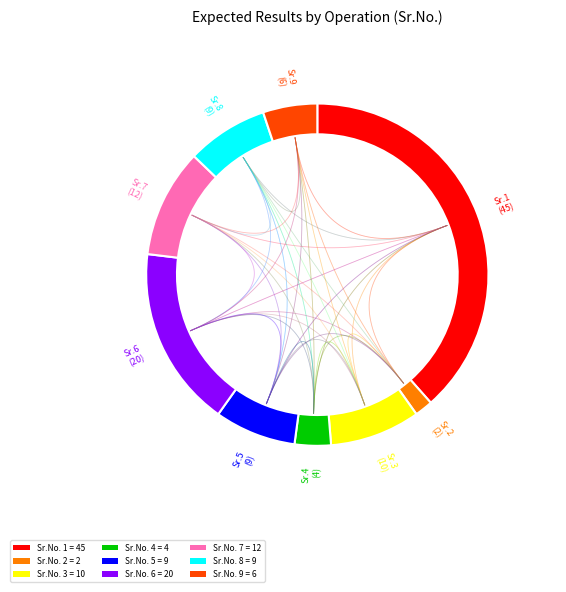

Does any single category account for the majority?

No